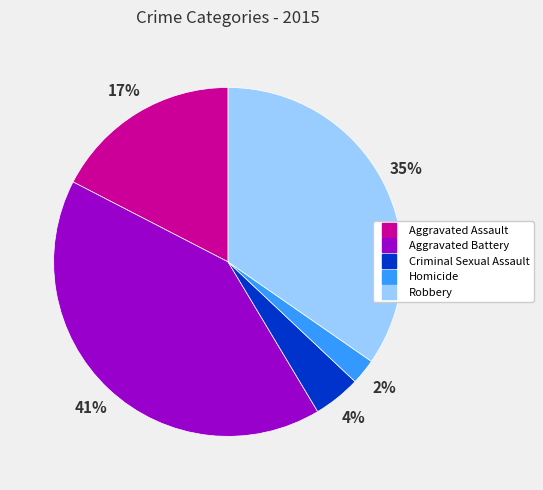

Rank the categories by value from lowest to highest.

Homicide, Criminal Sexual Assault, Aggravated Assault, Robbery, Aggravated Battery